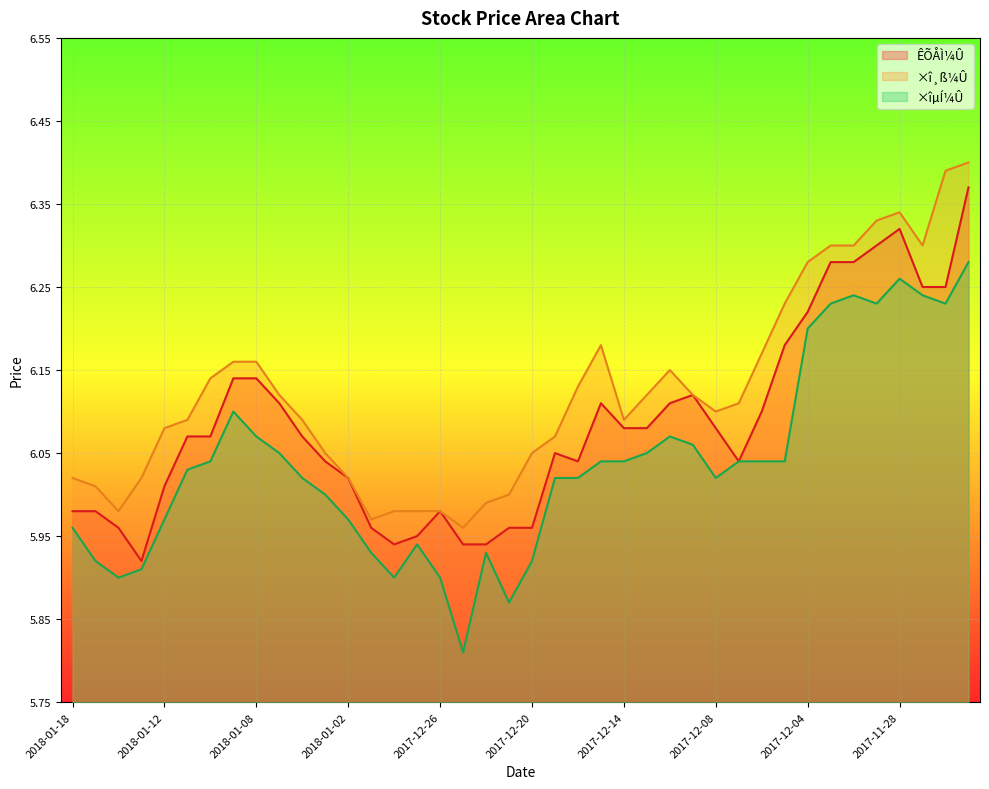

The ×îµÍ¼Û line series shows 5.9 at 15. True or false?

True